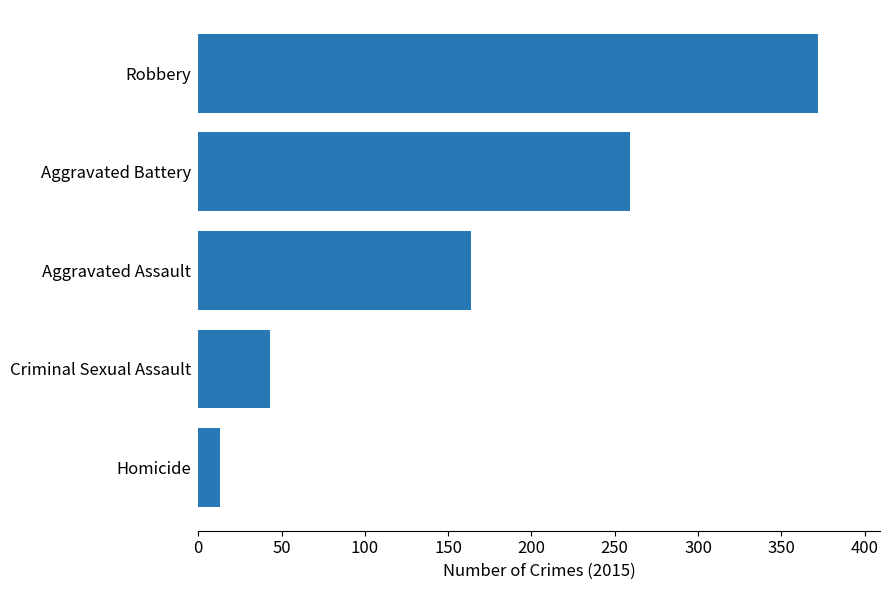

What is the value of the 1st bar from the top?

372